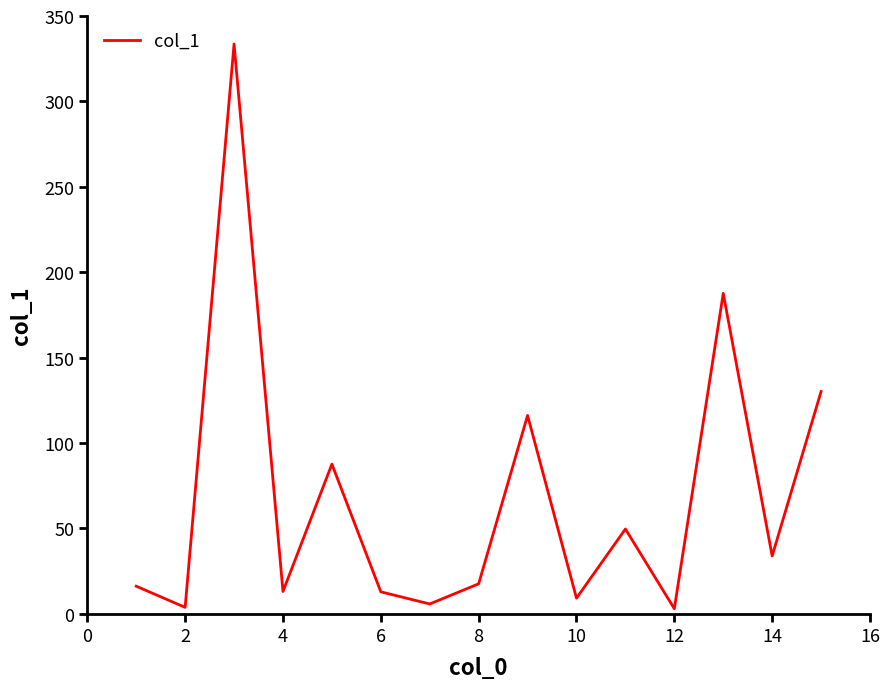

What is the maximum value shown in the chart?

333.6